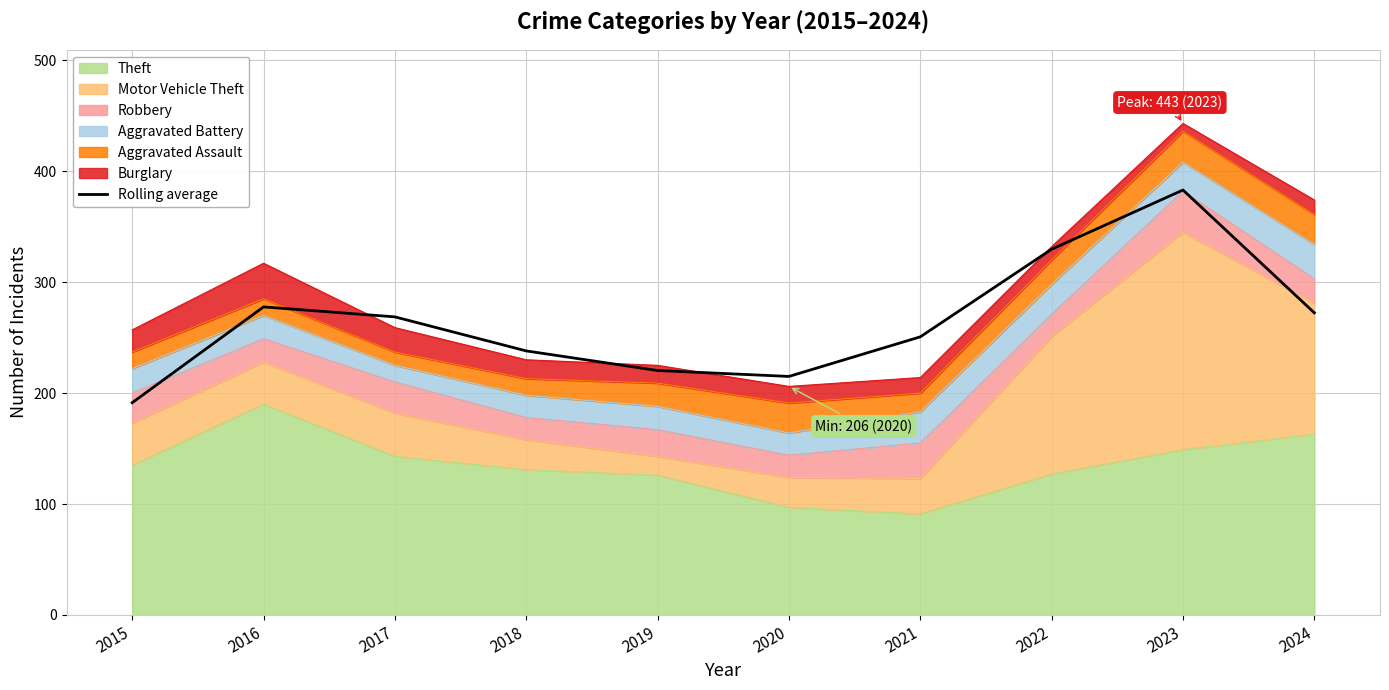

What is the sum of all values?

2646.7